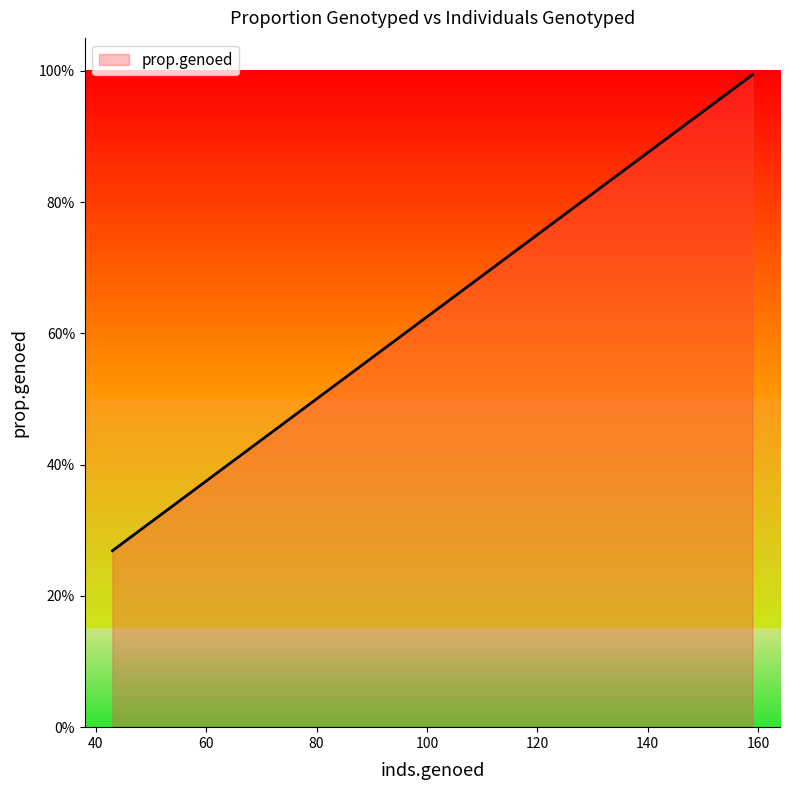

What is the value of the 20th point from the left?

1.0